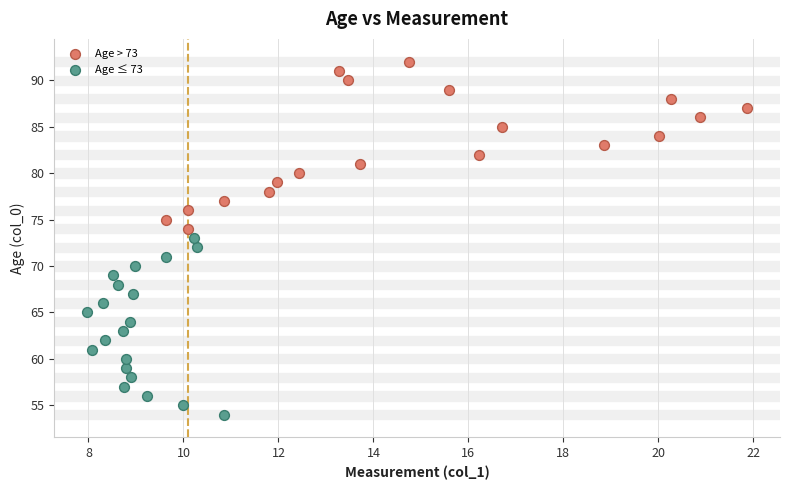

Which series reaches the minimum Y coordinate?

Age ≤ 73